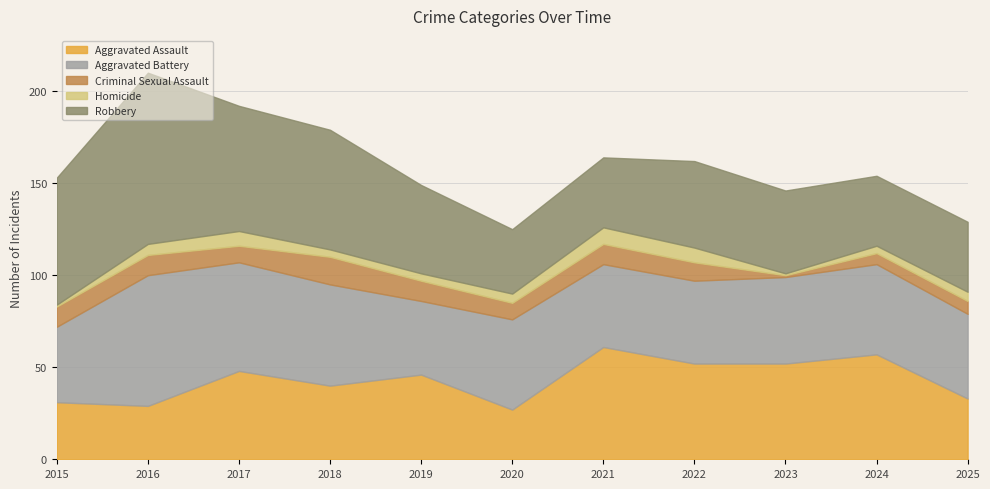

How many interior local peaks does the Robbery series have?

2